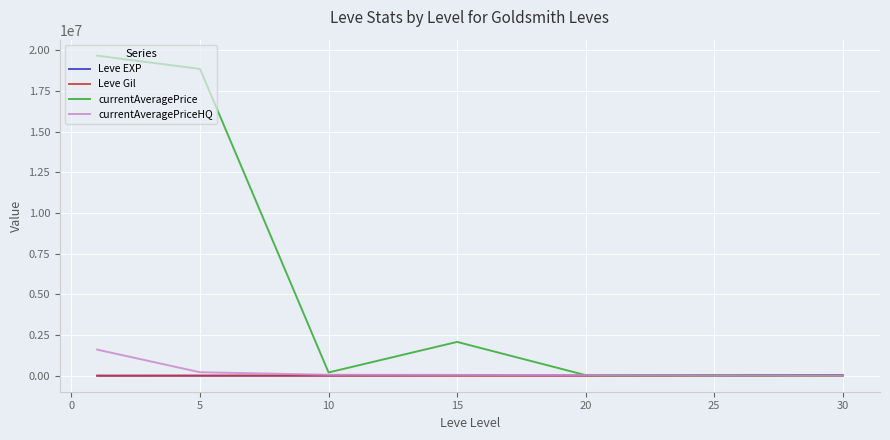

What is the minimum value for Leve Gil?

113.0